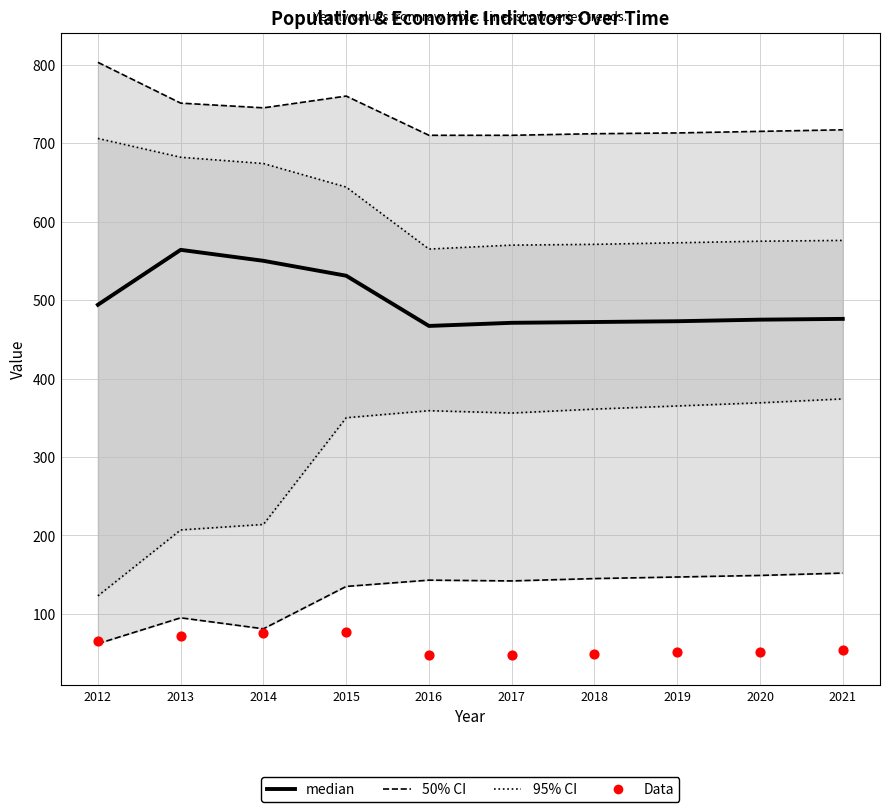

Which series contains the lowest Y value?

Data